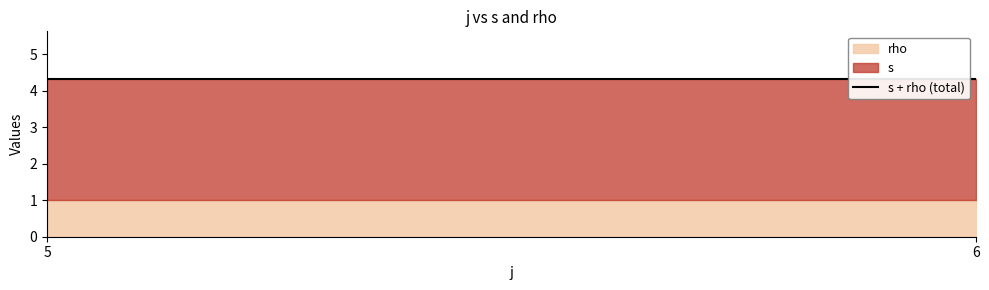

The value of s at 5 is 1. True or false?

False